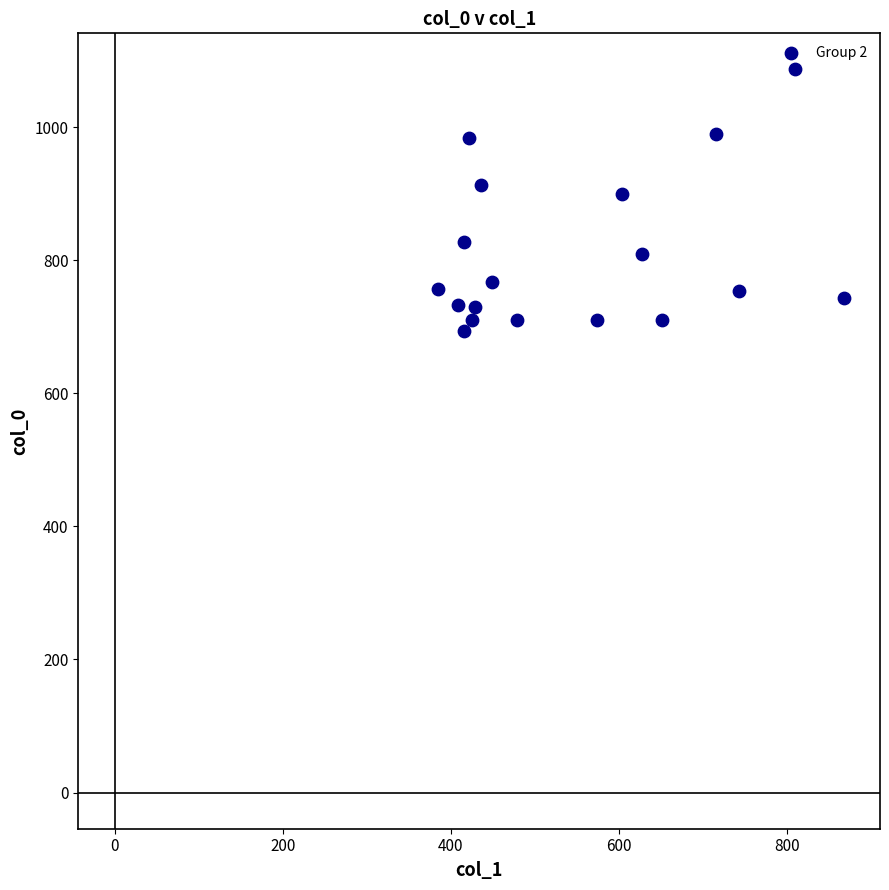

What is the range of Y values (max minus min)?

393.3